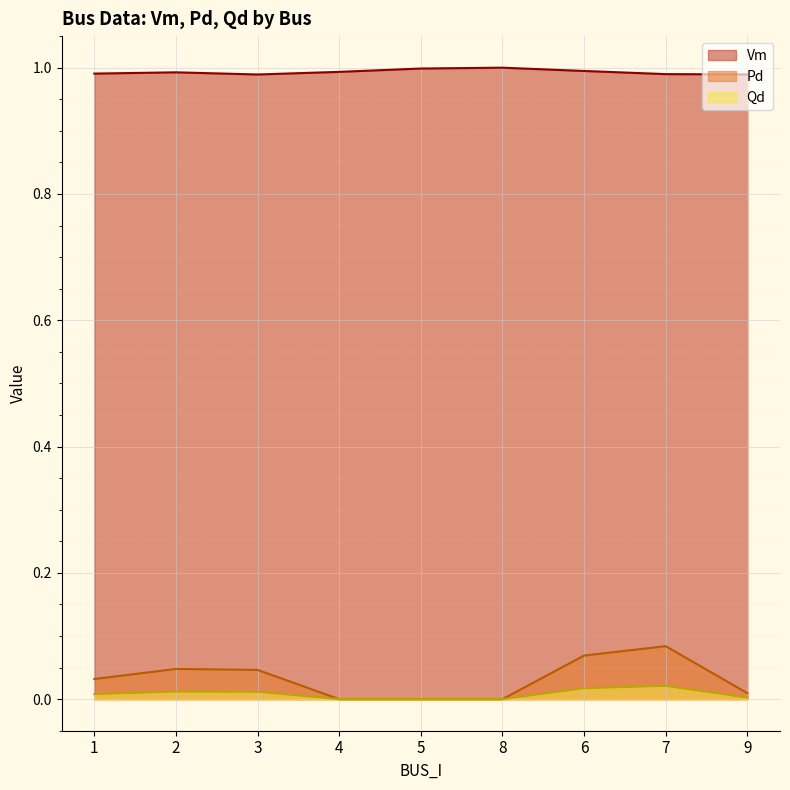

What is the difference between the maximum and second lowest values in the Pd series?

0.1